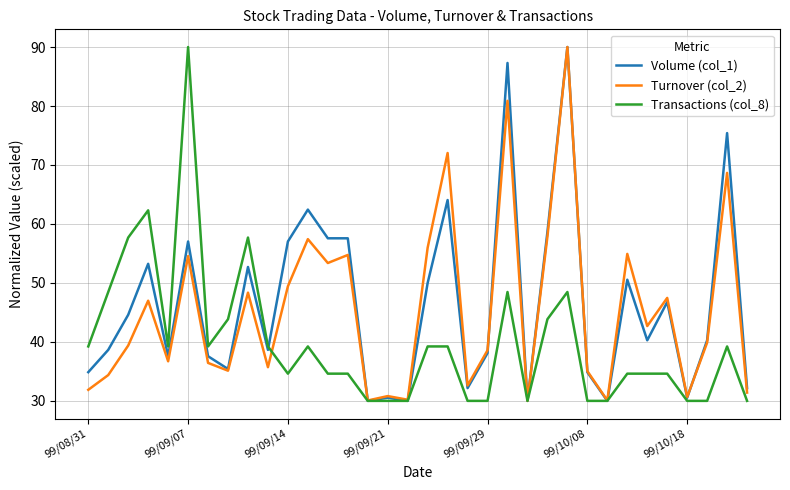

What is the smallest value displayed?

30.0